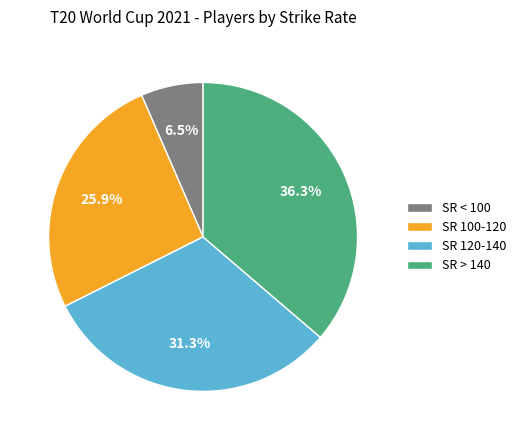

To the nearest percent, what is the difference between the largest and smallest slice percentages?

30%